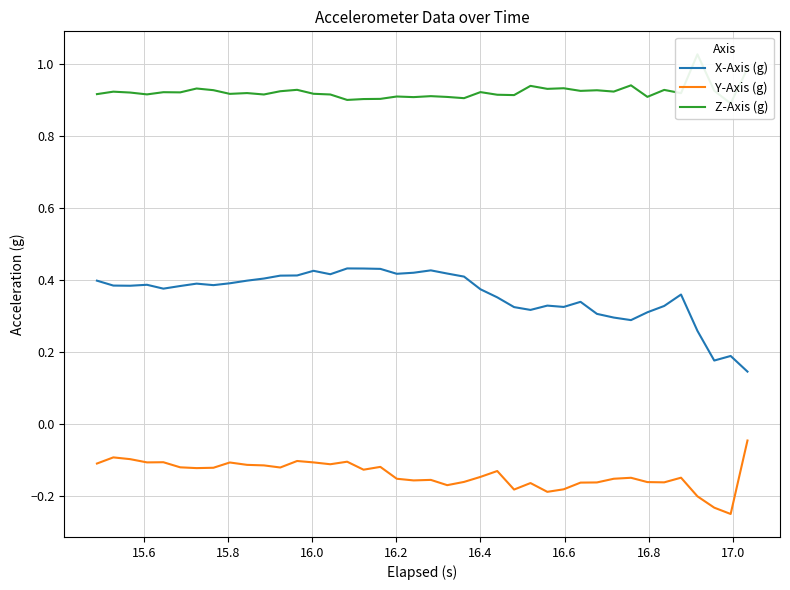

Does the chart display data point markers on the line(s)?

No